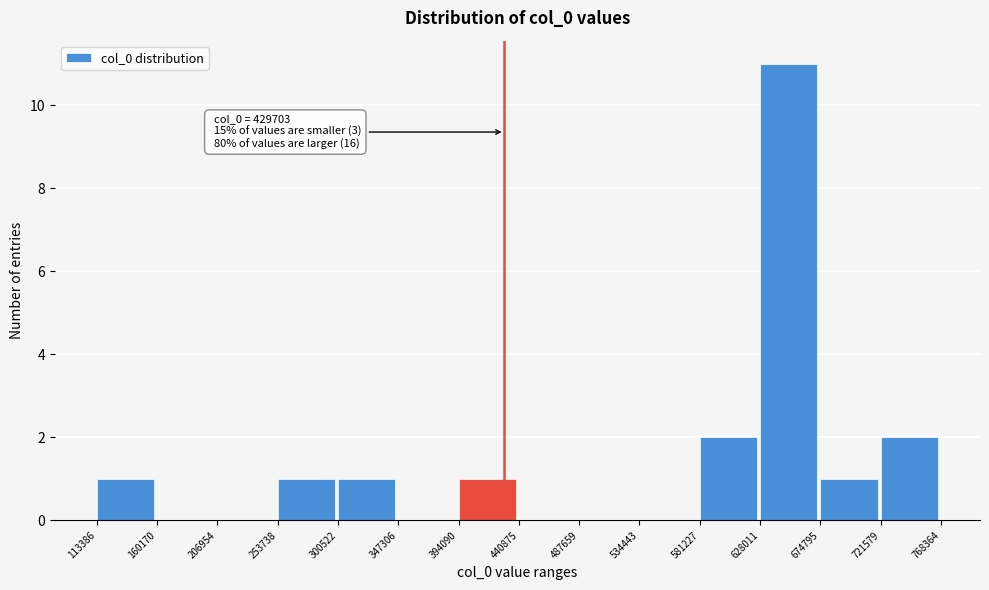

Which range on the x-axis has the tallest bar?

628011 to 674795